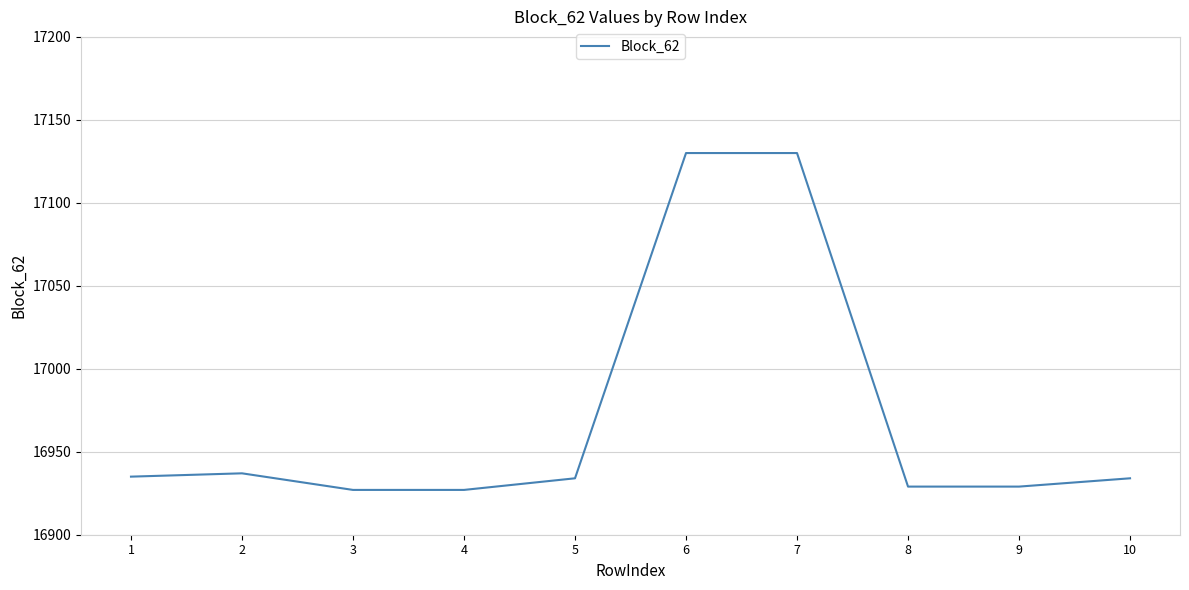

True or false: the data has more than 0 interior local peaks.

True